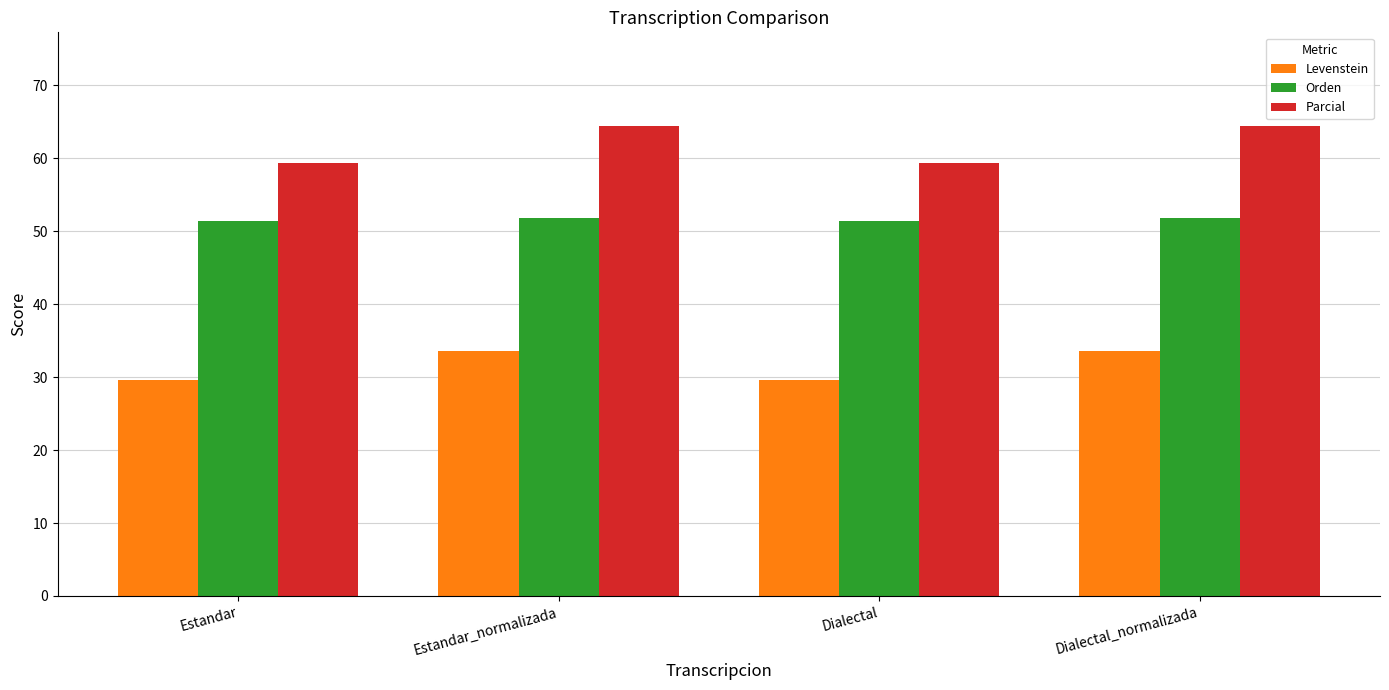

At Estandar_normalizada, list the series in order from largest to smallest.

Parcial, Orden, Levenstein